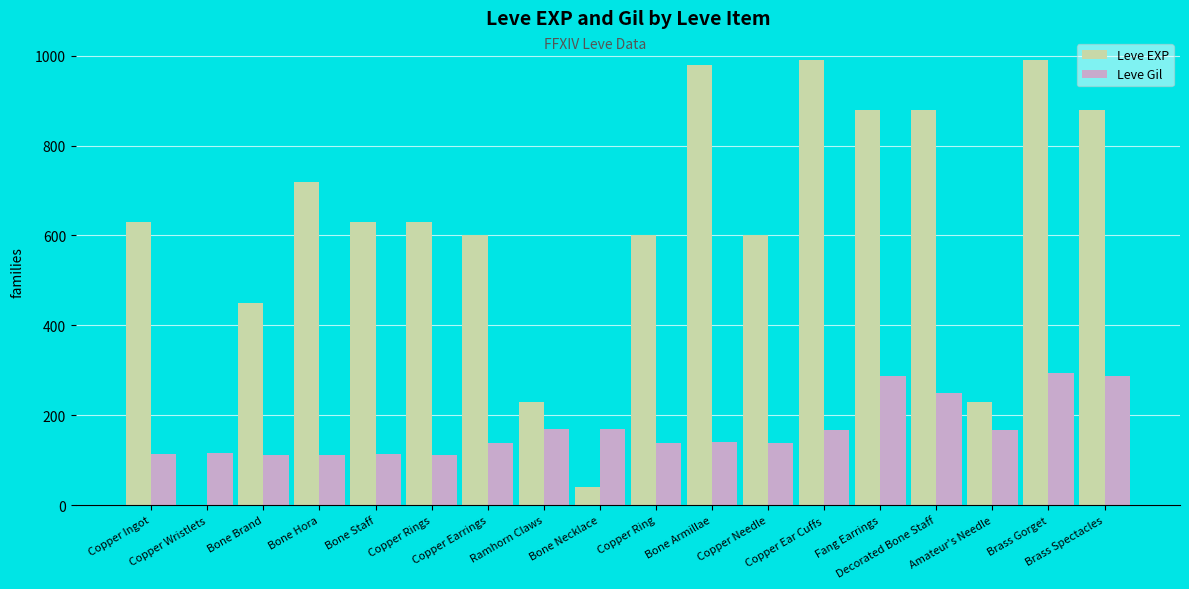

How many groups of bars are there?

18